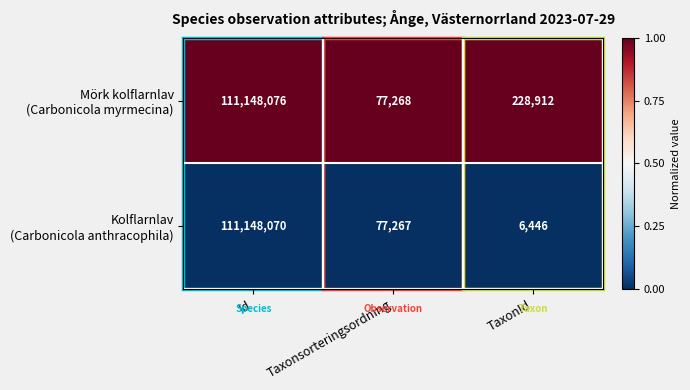

What is the total value across all series at TaxonId?

235358